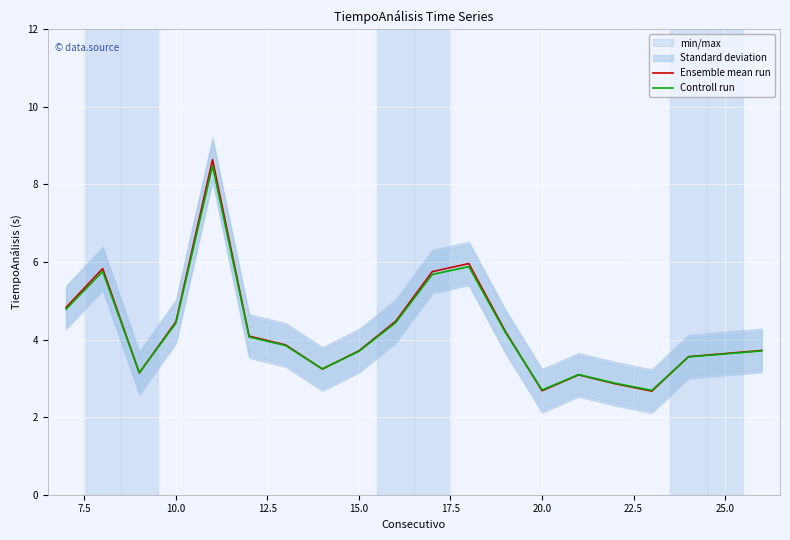

Is it true that Ensemble mean run equals 2.7 at 20.0?

True